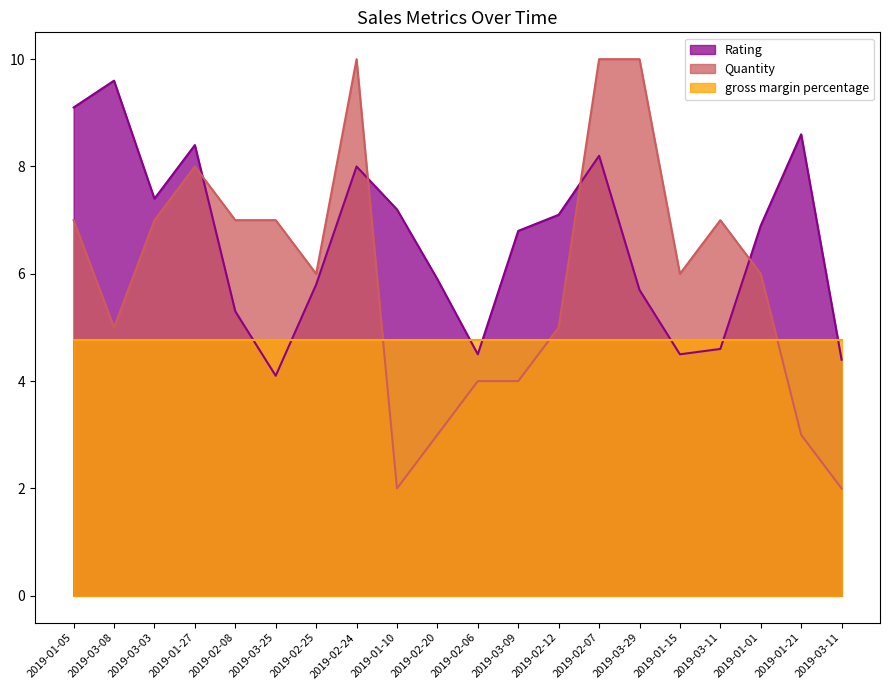

What is the maximum value shown in the chart?

10.0